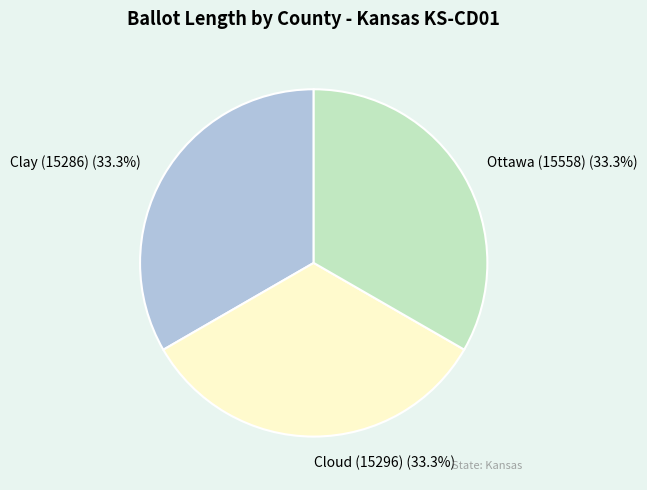

The Clay (15286) slice represents 33% of the pie. True or false?

True